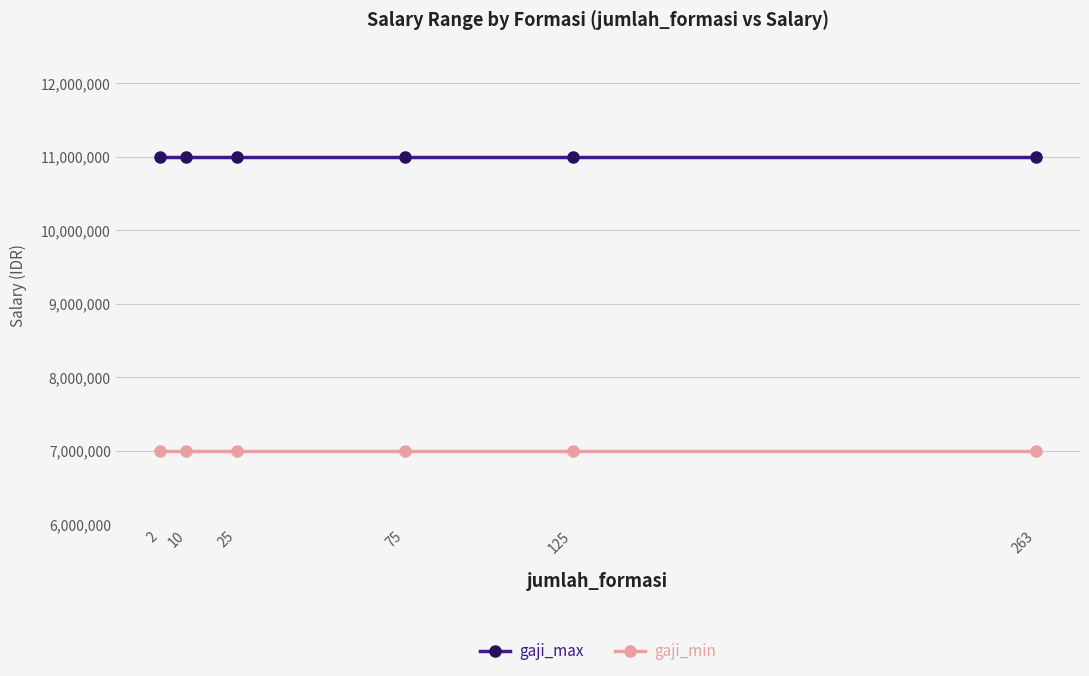

Rank the series by their average value, from highest to lowest.

gaji_max, gaji_min